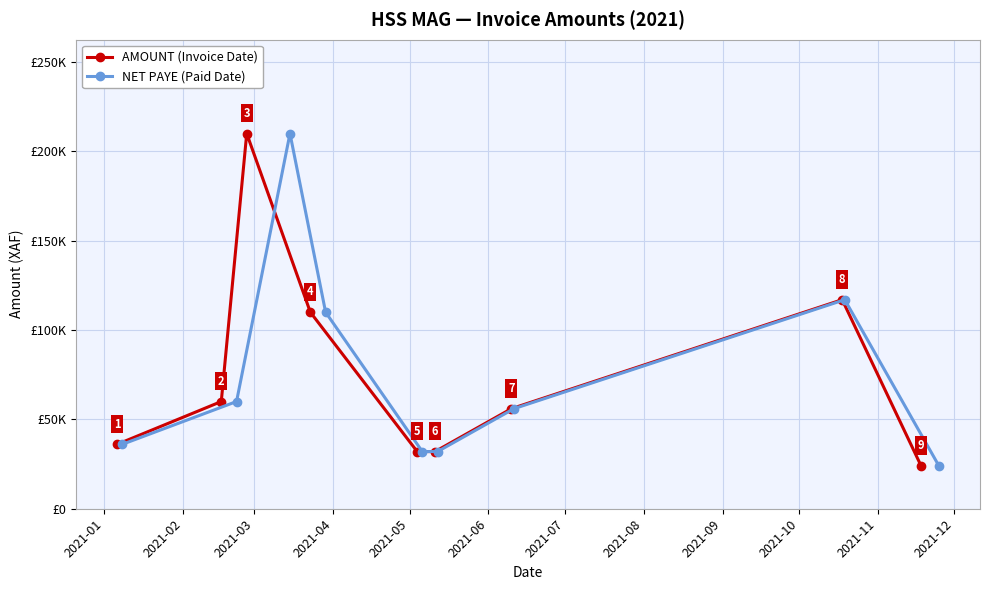

What is the average value of the AMOUNT (Invoice Date) series?

75222